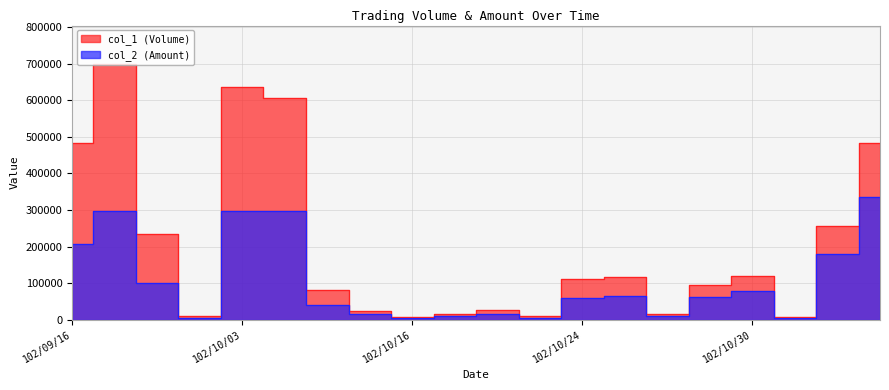

What is the total value across all series at 102/10/16?

13000